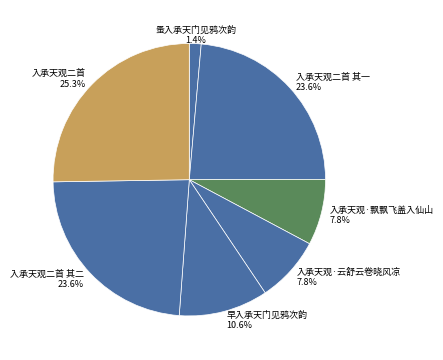

Which slice is the smallest?

蚤入承天门见鸦次韵